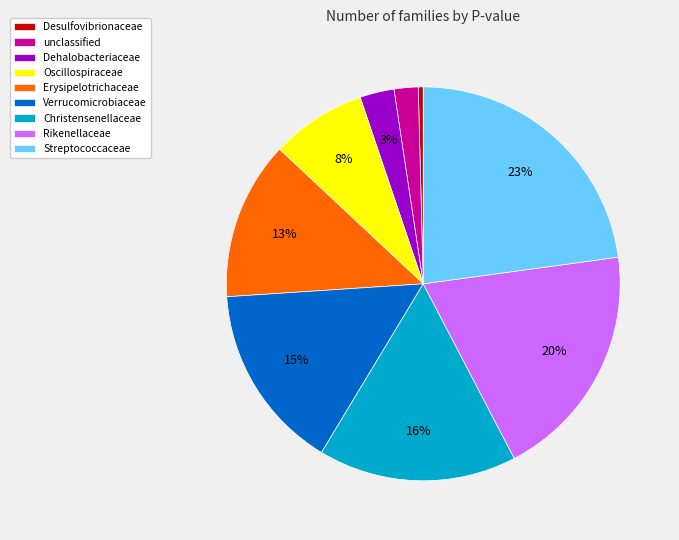

How many slices are in this pie chart?

9